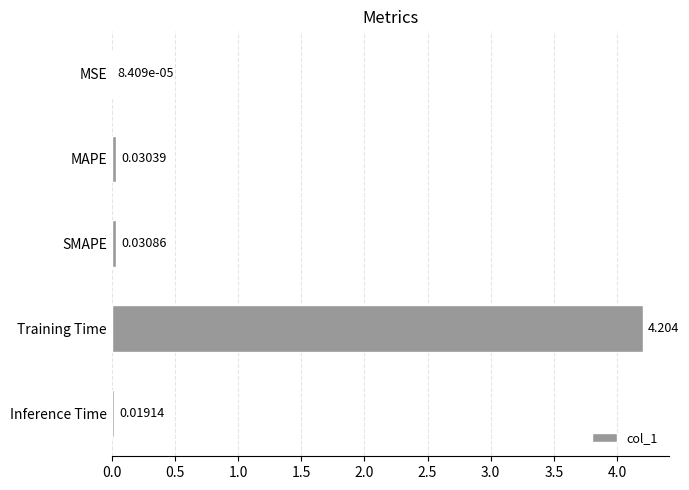

Are the bars horizontal?

Yes